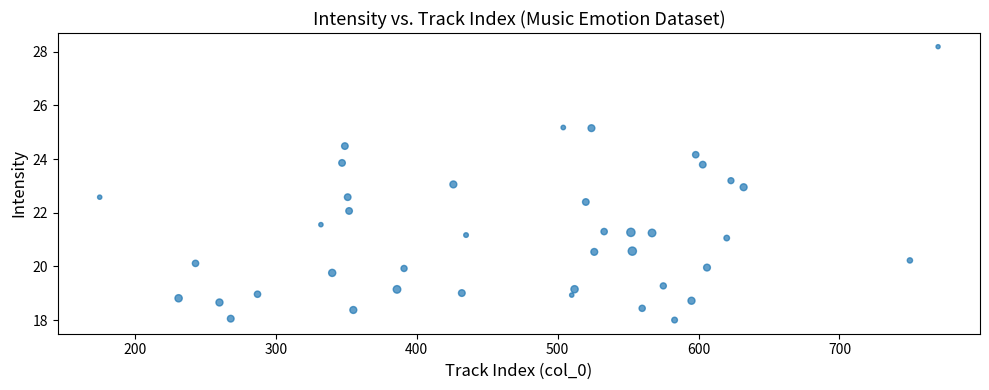

What is the range of Y values (max minus min)?

10.2